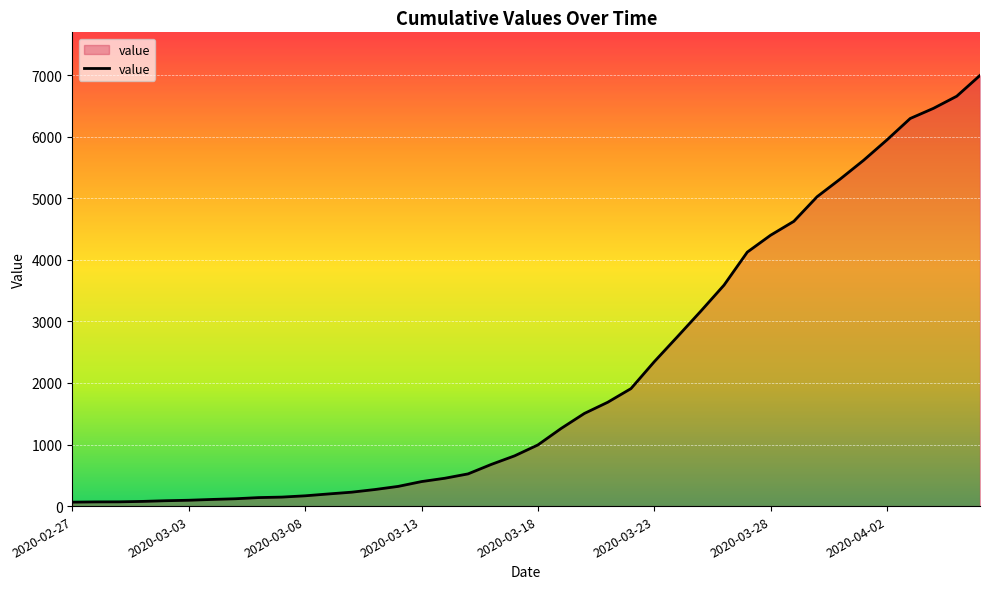

What is the greatest value displayed?

6995